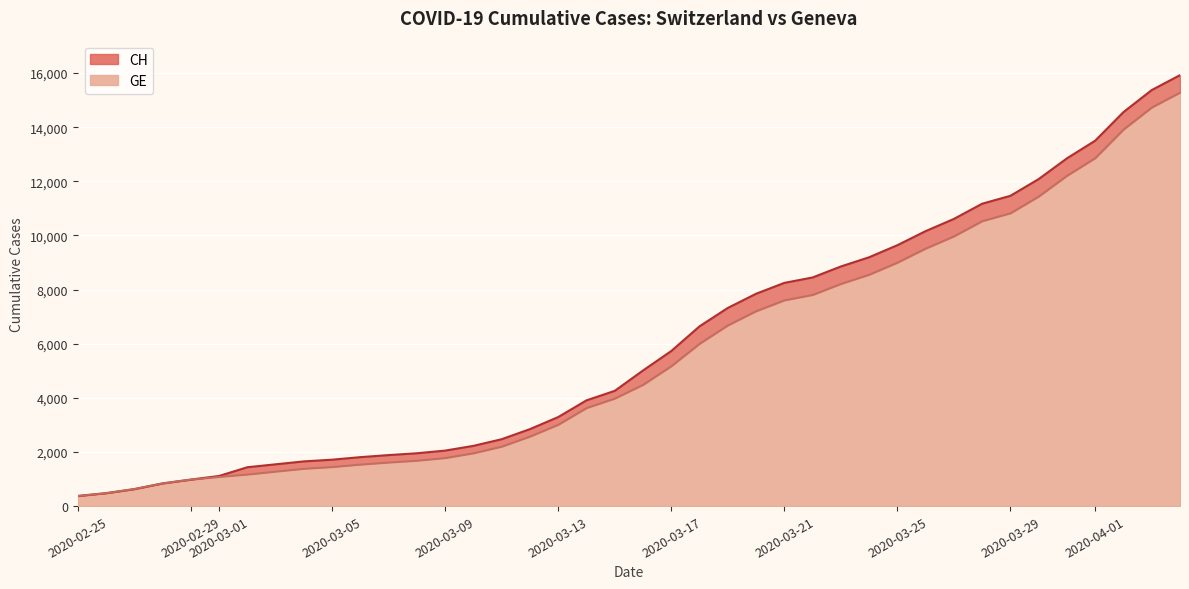

Reading right to left, what are all the values shown in this chart?

CH: 15926	15375	14561	13505	12852	12086	11467	11175	10613	10162	9642	9196	8855	8449	8249	7847	7323	6644	5731	5012	4259	3908	3291	2845	2472	2226	2051	1952	1885	1809	1715	1652	1544	1436	1113	981	840	630	479	375
GE: 15284	14733	13919	12863	12210	11444	10825	10533	9971	9520	9000	8554	8213	7807	7607	7205	6681	6002	5174	4485	3978	3627	3010	2574	2201	1955	1780	1681	1614	1538	1447	1384	1278	1171	1083	981	840	630	479	375